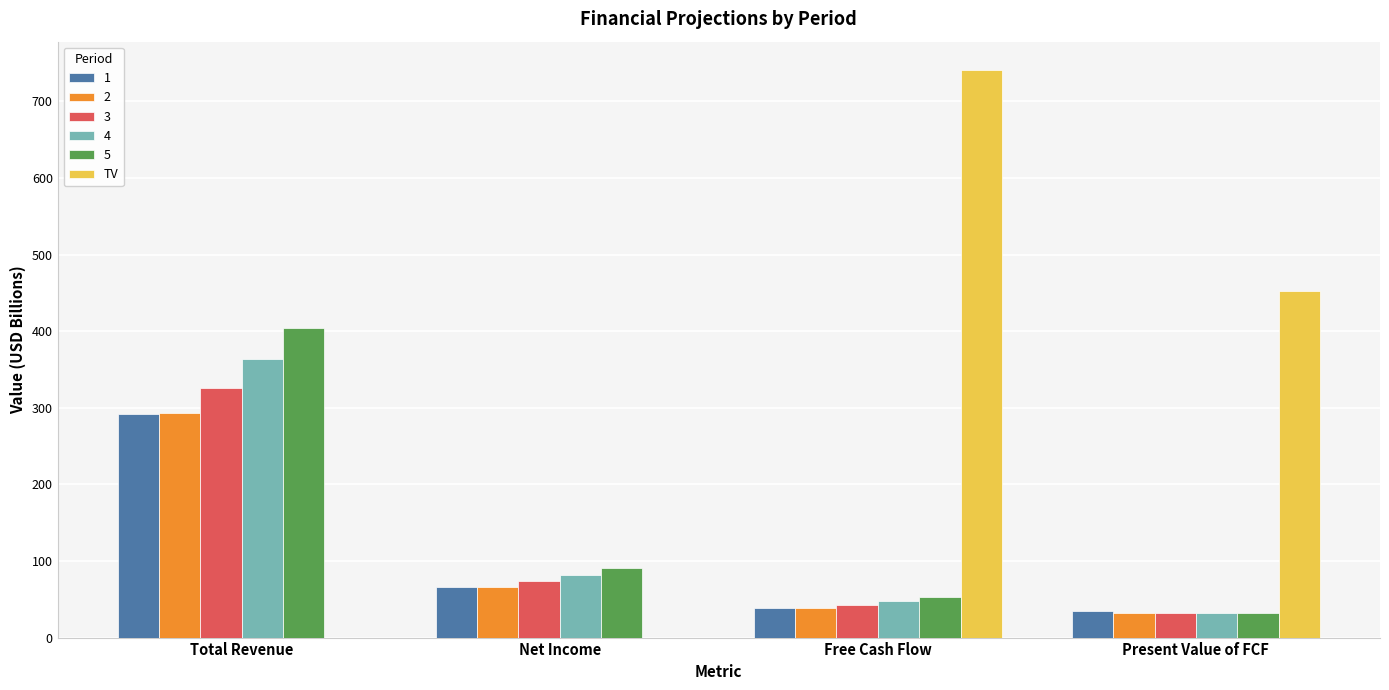

How many series are shown in this chart?

6